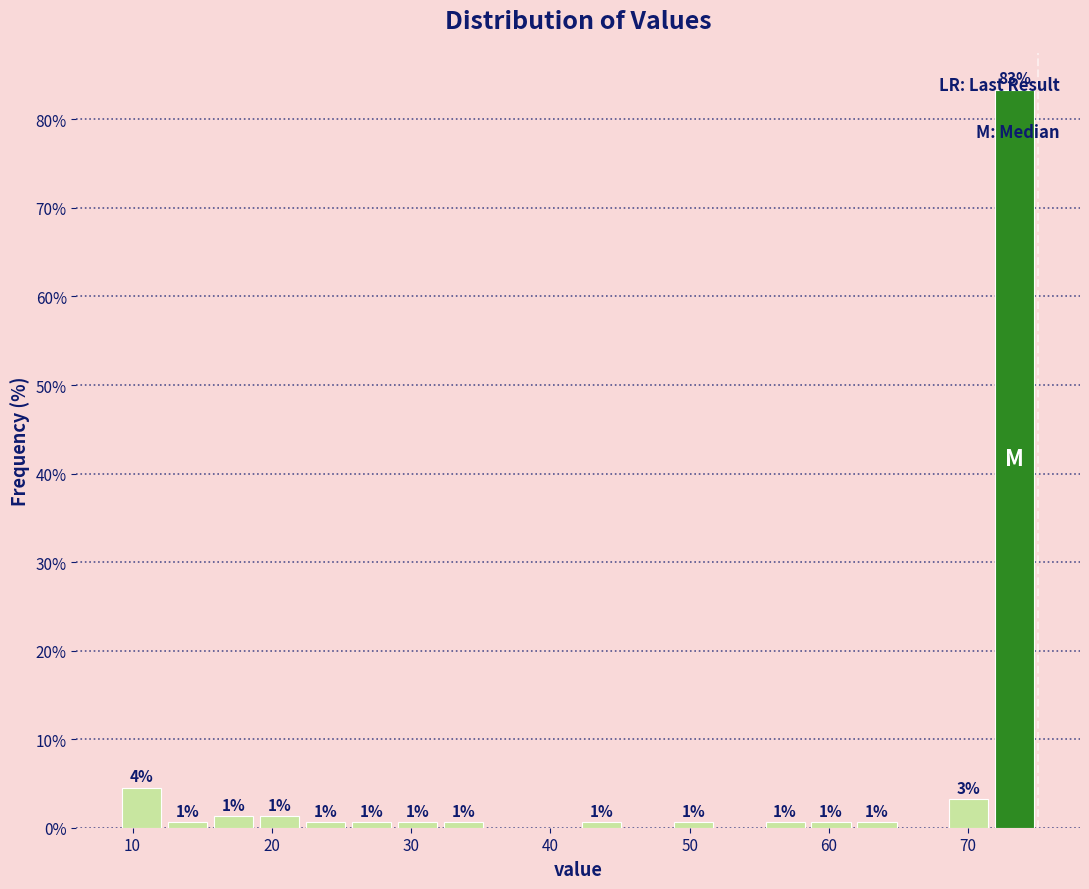

Read against the x-axis, roughly where is the centre of the tallest bar?

73